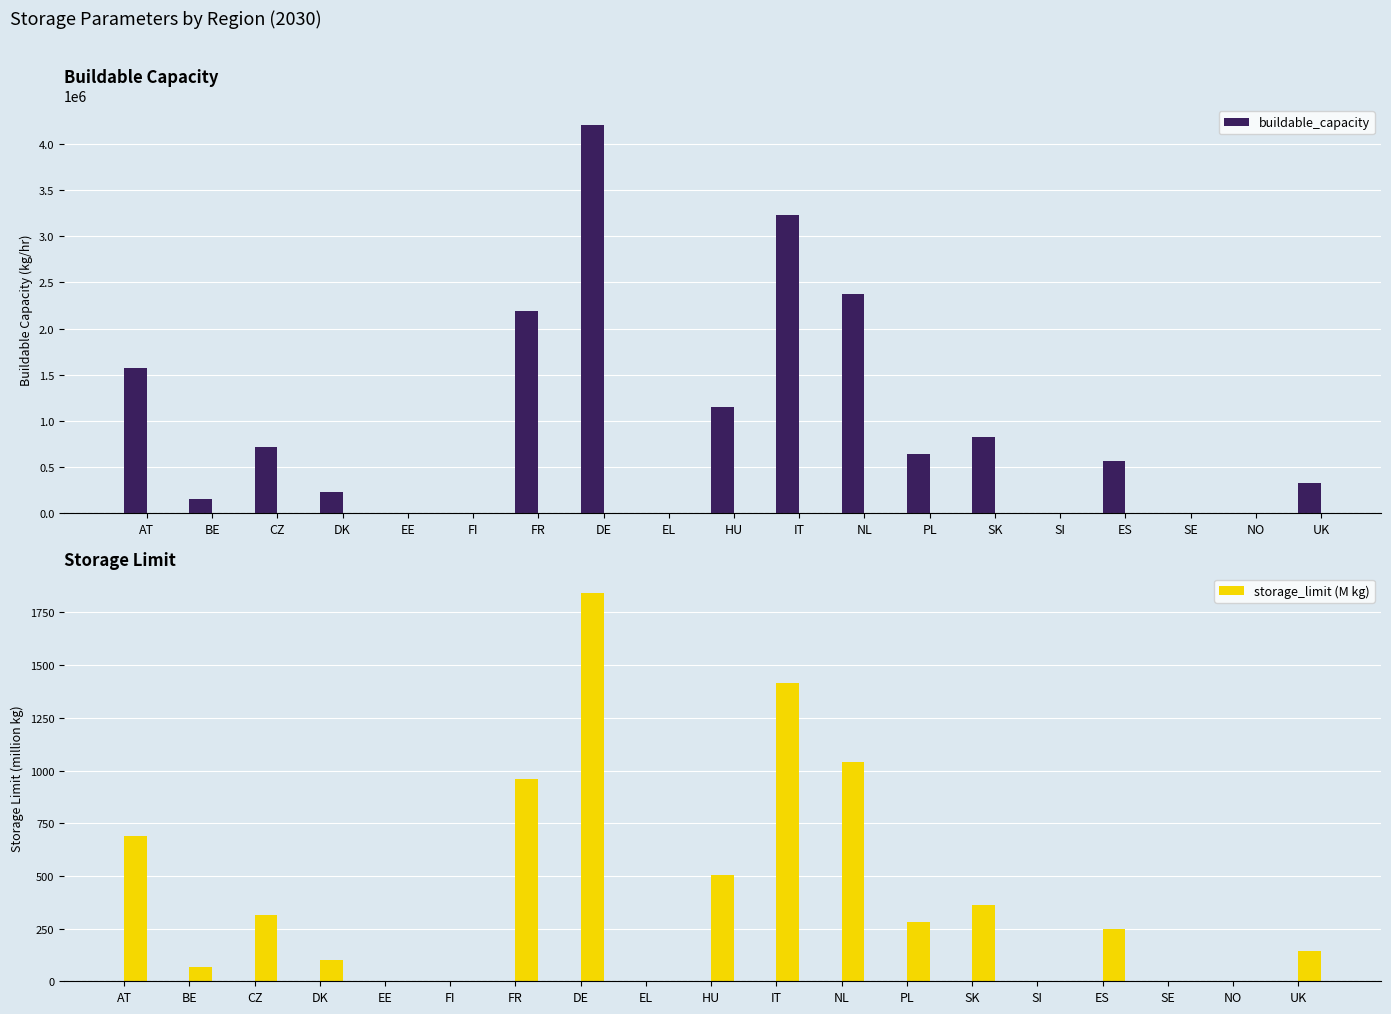

Where is buildable_capacity nearest to the value 2104844?

FR